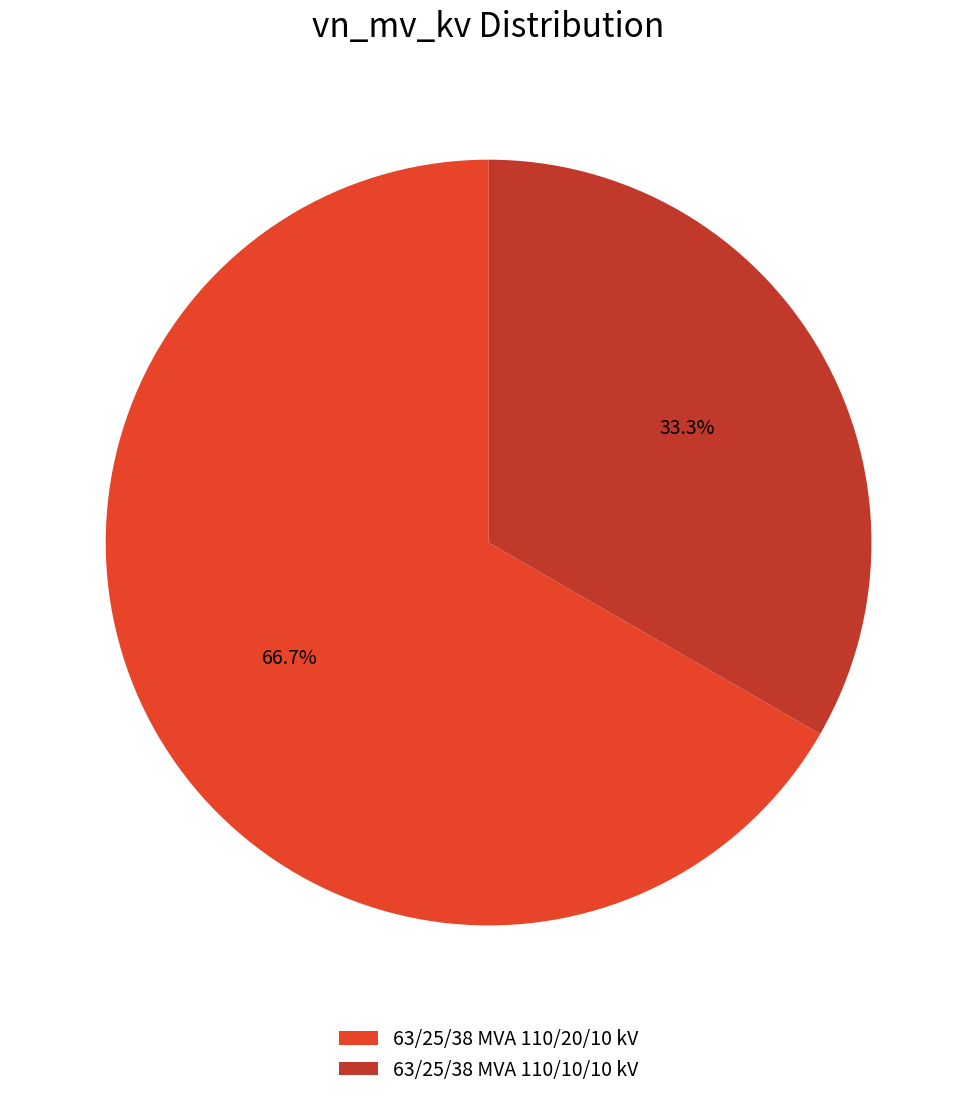

To the nearest percent, what portion does 63/25/38 MVA 110/20/10 kV represent?

67%